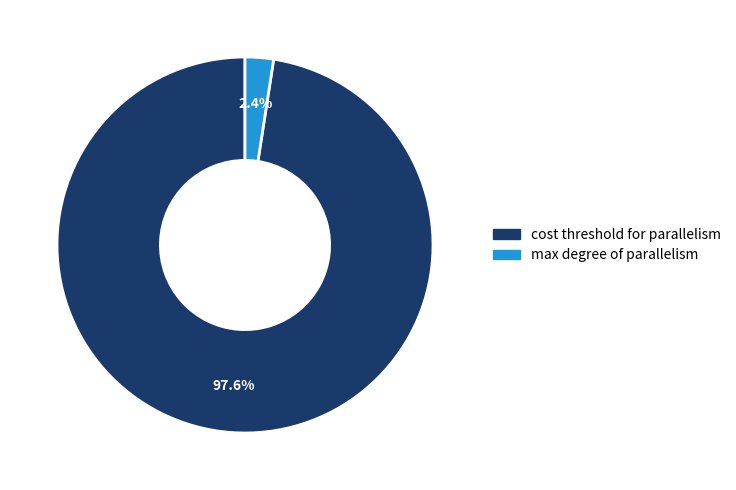

Does any single category account for the majority?

Yes